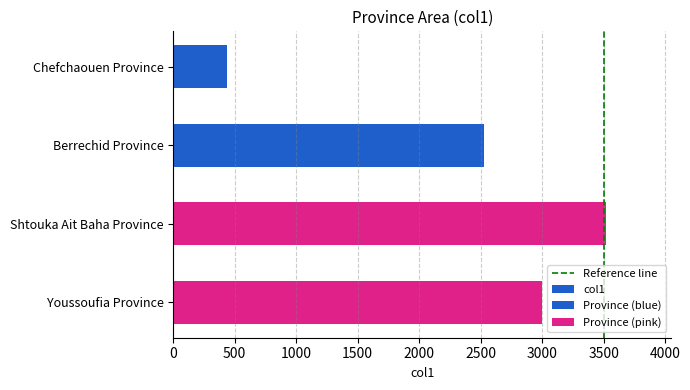

What value does the data have at Shtouka Ait Baha Province, to the nearest 50?

3500